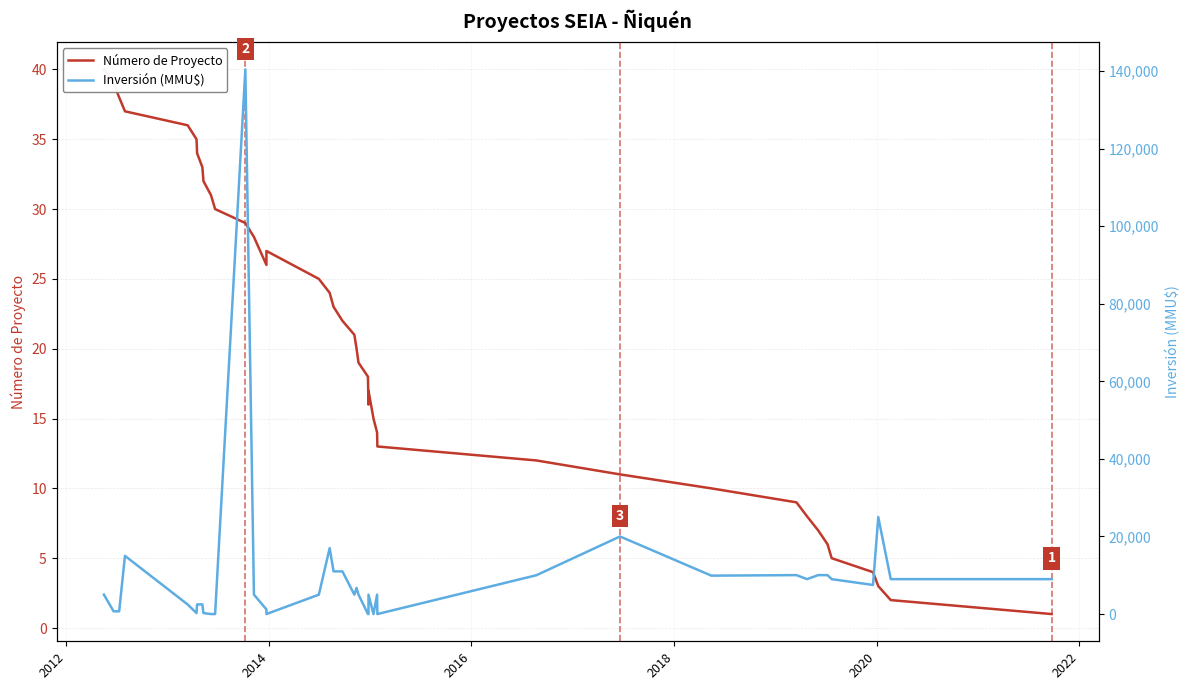

How many interior local peaks does the Inversión (MMU$) series have?

10